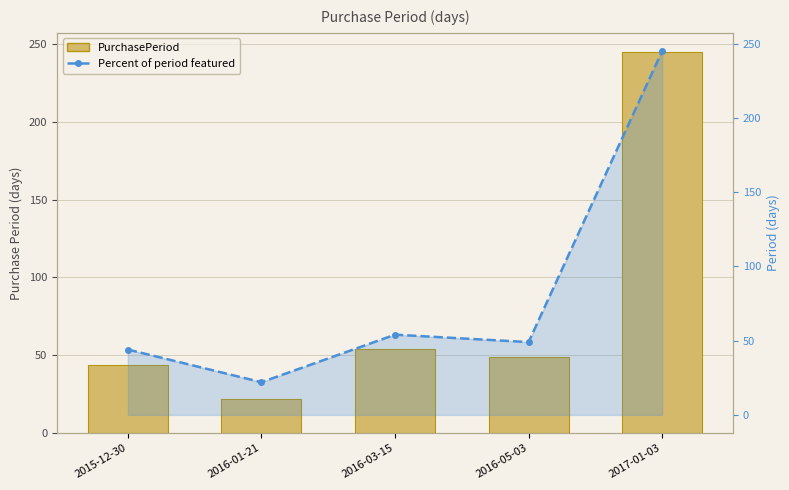

What value does the Percent of period featured series have at 2016-03-15?

54